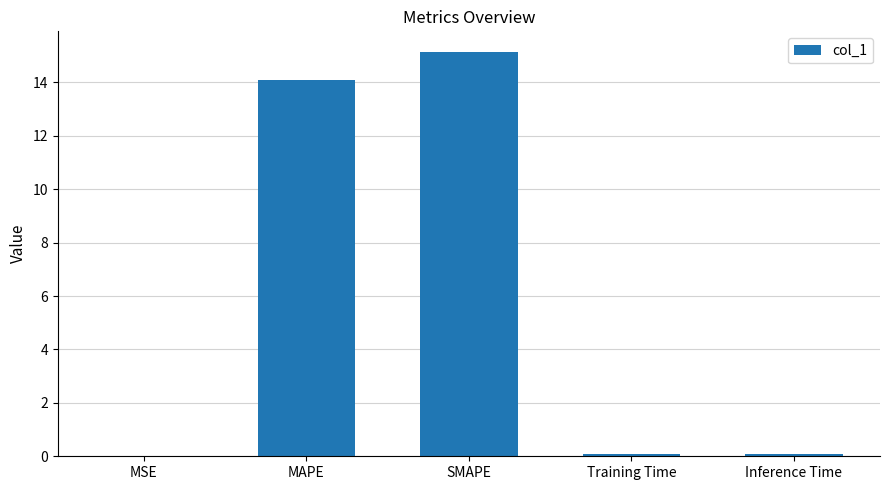

Is it true that the value at MSE is 0.0?

True